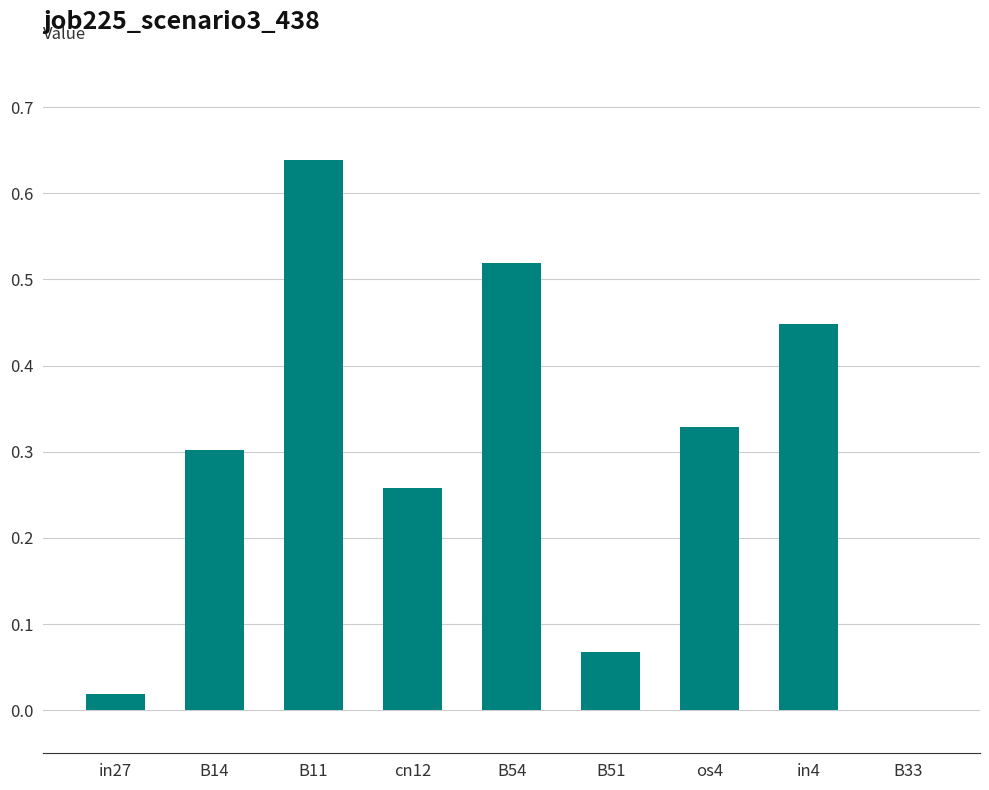

Are the bars grouped side by side (vs. stacked)?

No